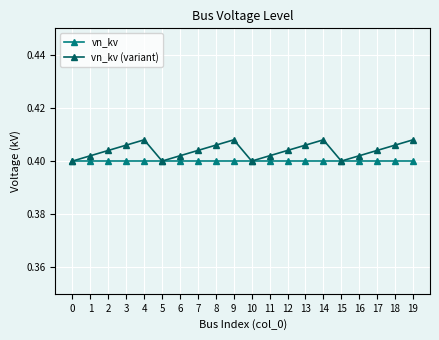

True or false: vn_kv (variant) has a value of 0.4 at 2.

True